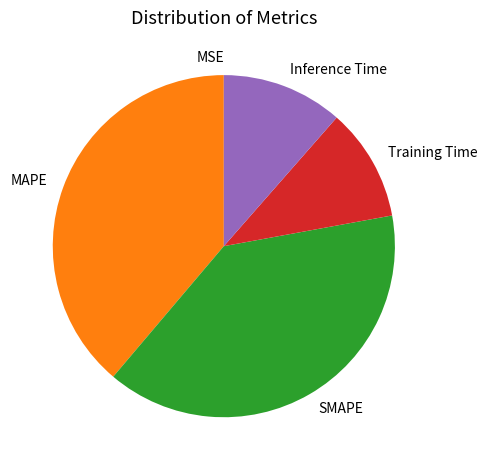

True or false: MAPE accounts for 39% of the total.

True